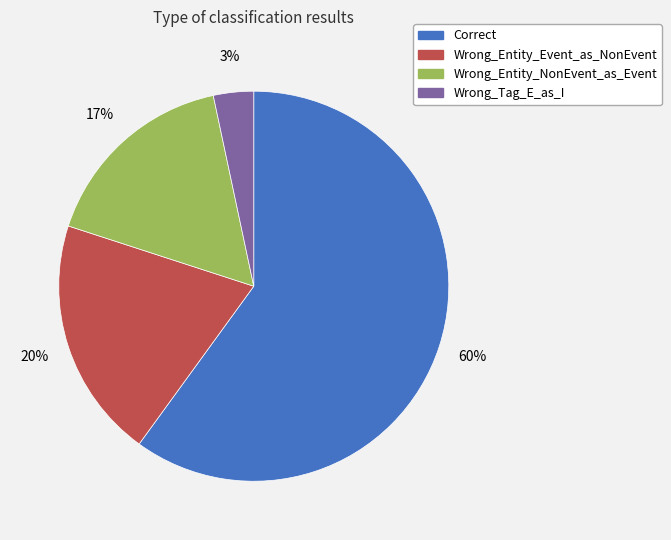

To the nearest percent, what is the difference between the largest and smallest slice percentages?

57%